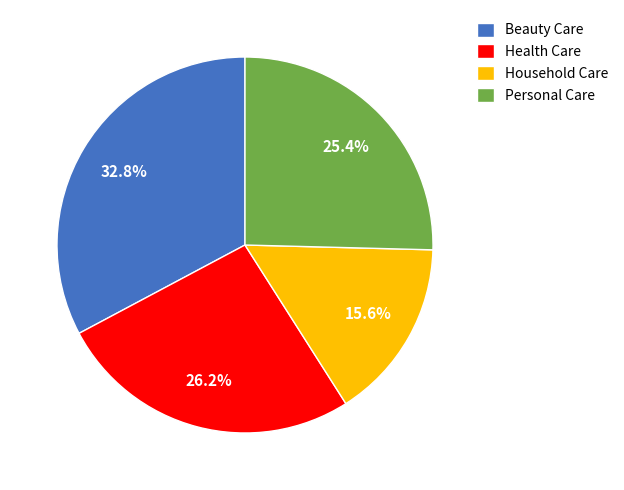

To the nearest percent, what portion does Personal Care represent?

25%